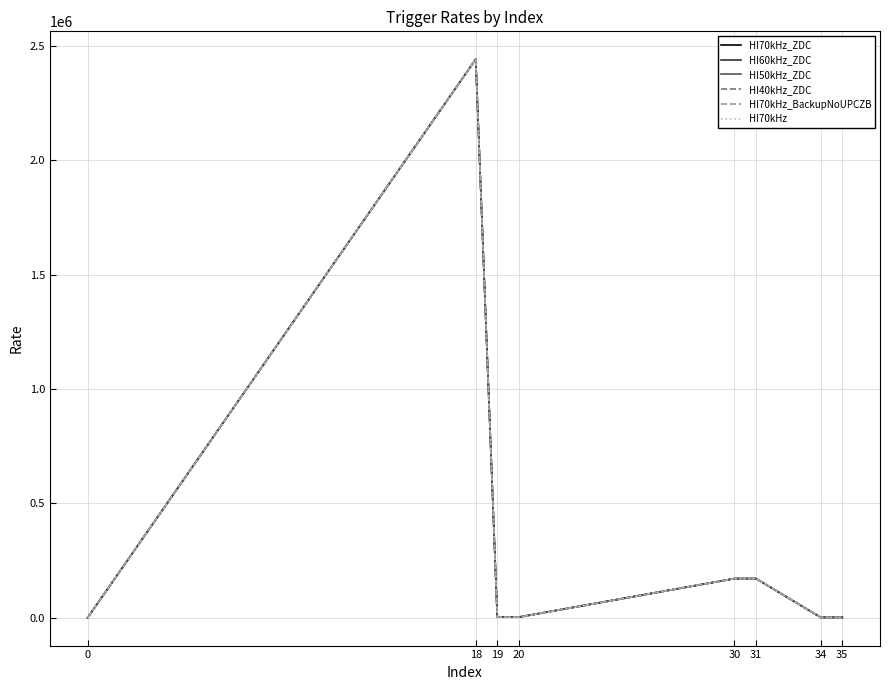

In HI40kHz_ZDC, how many points are higher than both neighbors (excluding endpoints)?

1